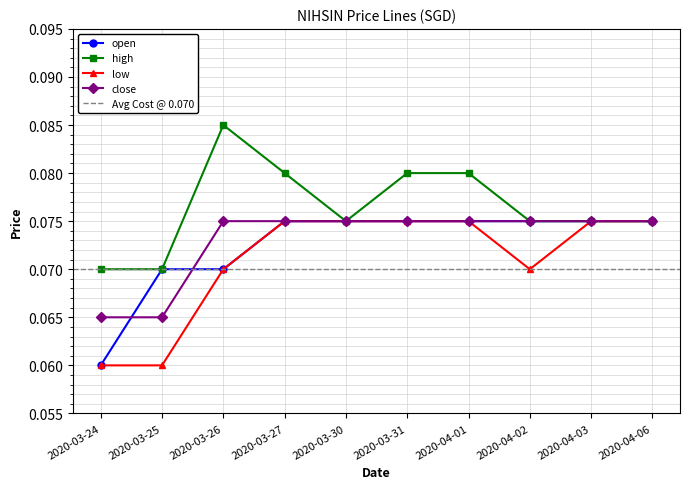

What is the value of the low point at the 4th from the left?

0.1